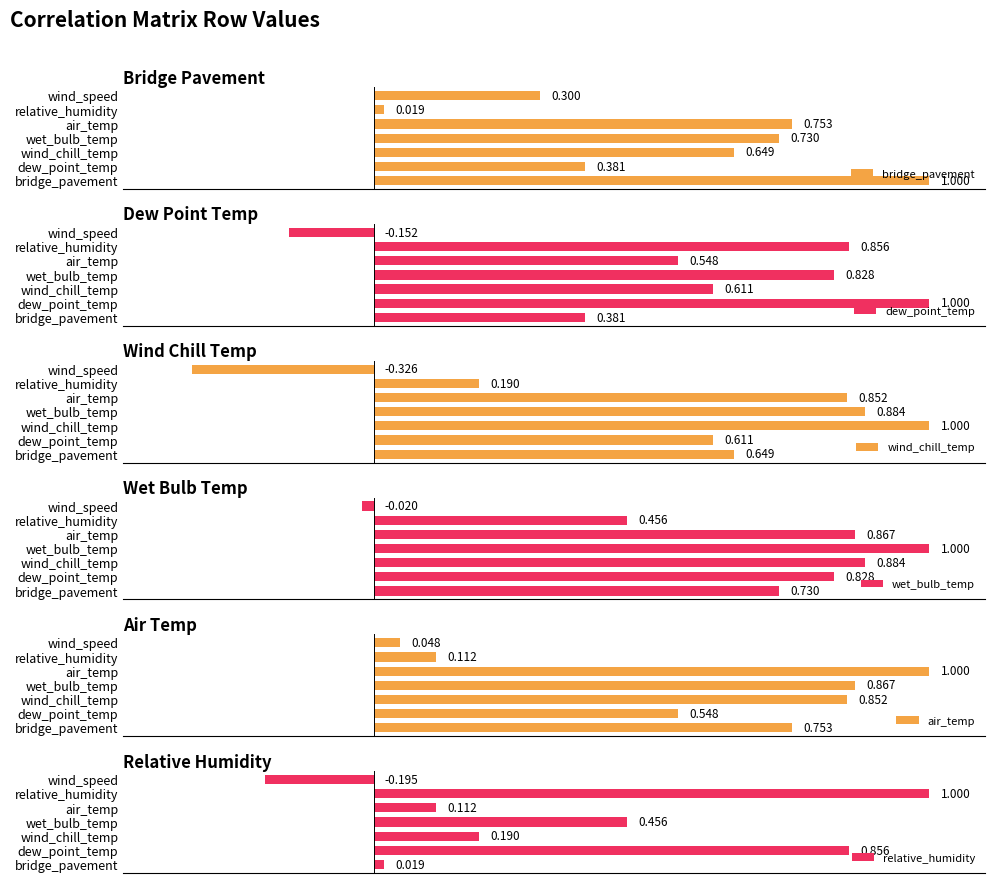

Which series has the largest total across all categories?

wet_bulb_temp